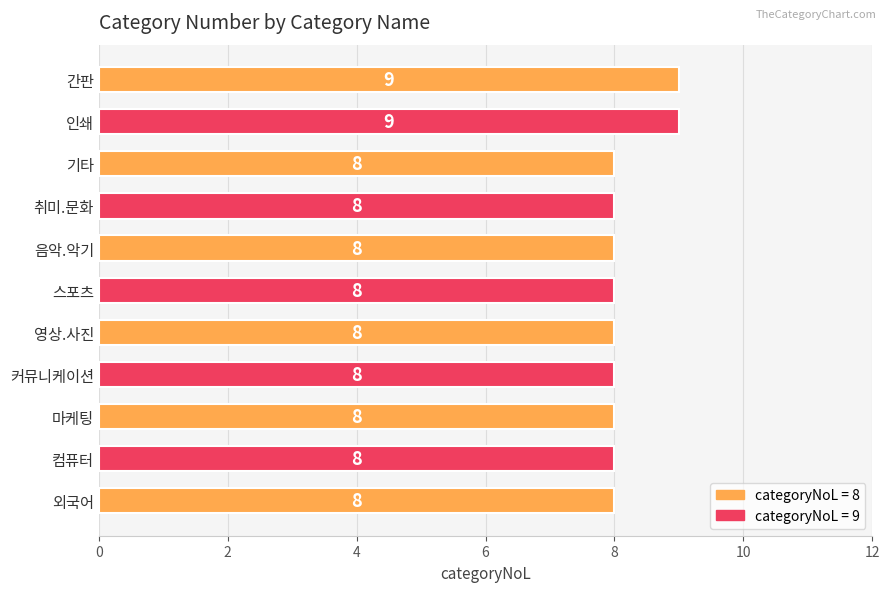

What value does the data have at 음악.악기?

8